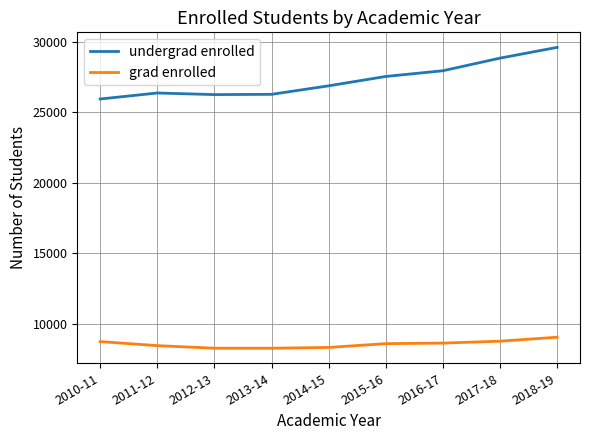

Which series has the widest spread of values?

undergrad enrolled